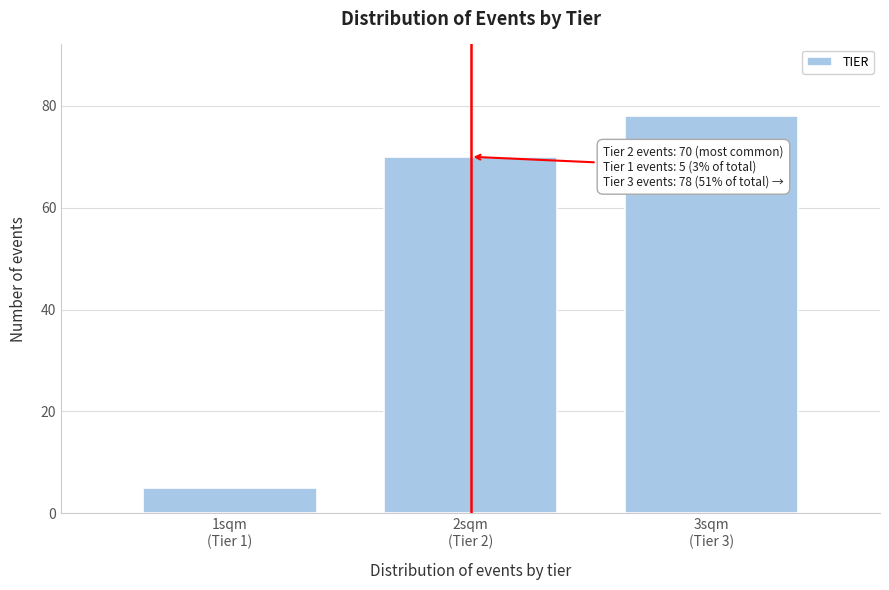

Reading left to right, what are all the values shown in this chart?

5	70	78